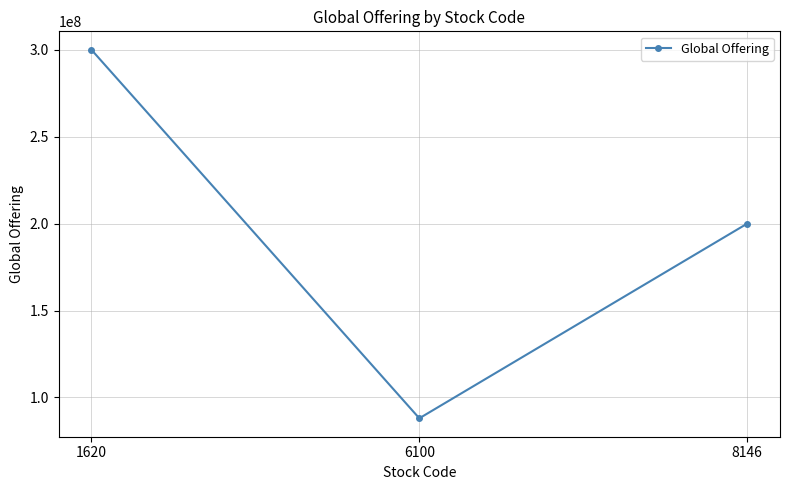

How many lines are shown in the chart?

1